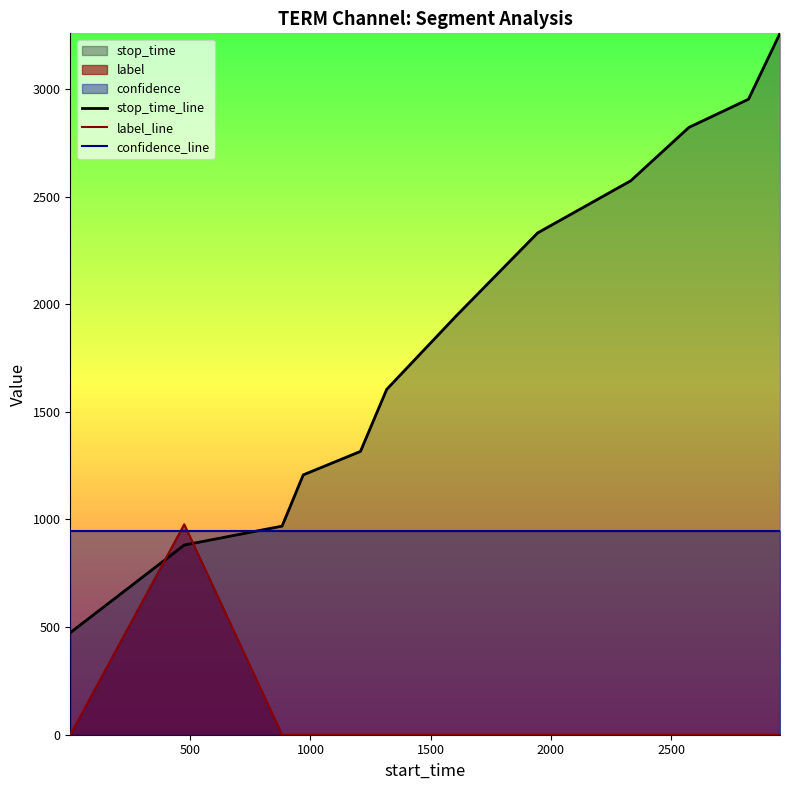

Rank the series by their maximum value, from lowest to highest.

confidence_line, label_line, stop_time_line